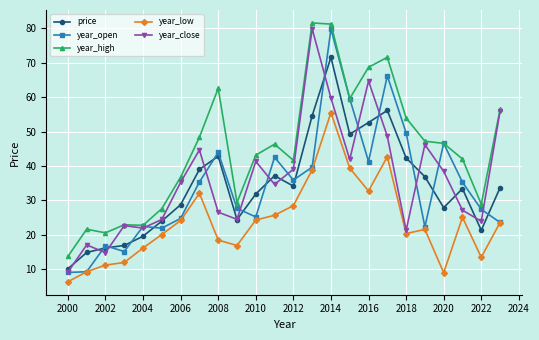

What is the minimum value shown in the chart?

6.4